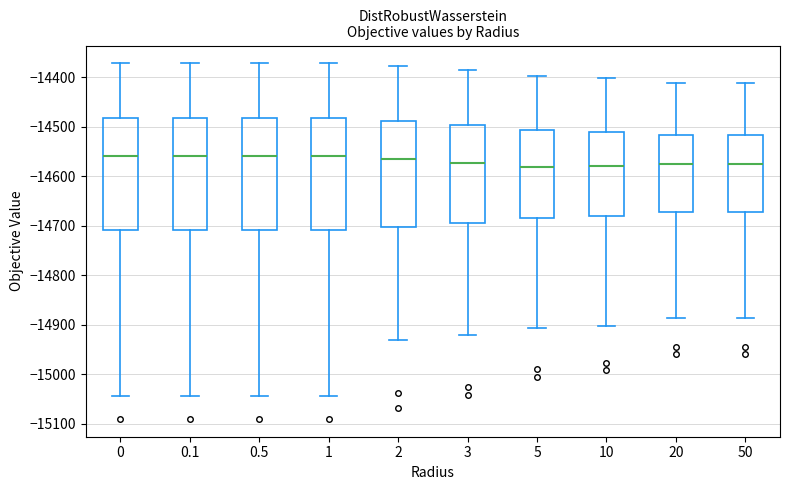

Where is the upper edge of the box at x = 20 on the y-axis? The values are not printed on the chart, so give them approximately, as read against the axis.

-14520